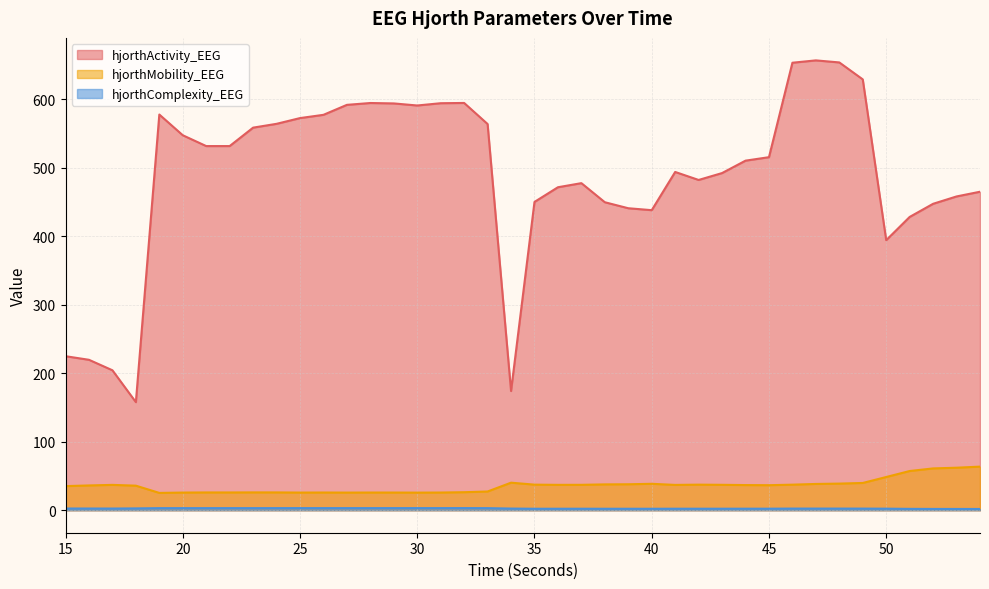

List the labels in order of hjorthMobility_EEG value, largest first.

54, 53, 52, 51, 50, 34, 49, 48, 40, 47, 39, 38, 35, 42, 46, 43, 37, 36, 17, 41, 44, 45, 16, 18, 15, 33, 32, 23, 24, 21, 22, 26, 28, 31, 29, 20, 25, 27, 30, 19